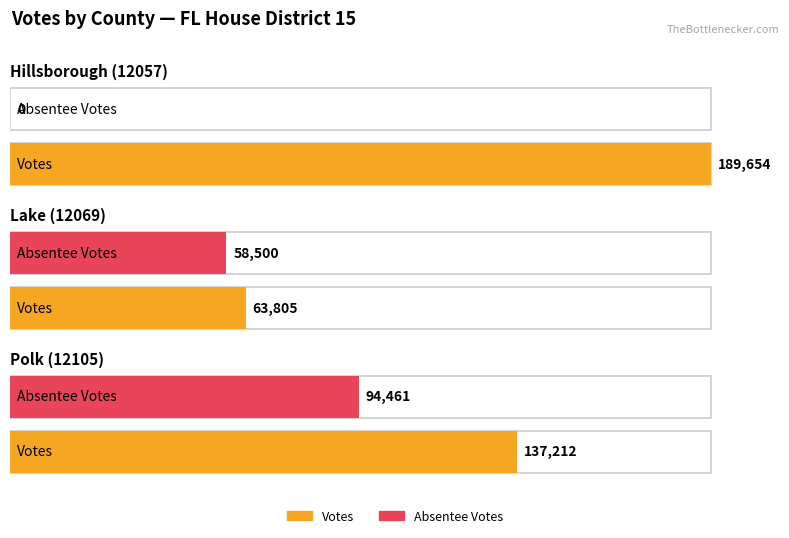

Does the chart contain any negative values?

No